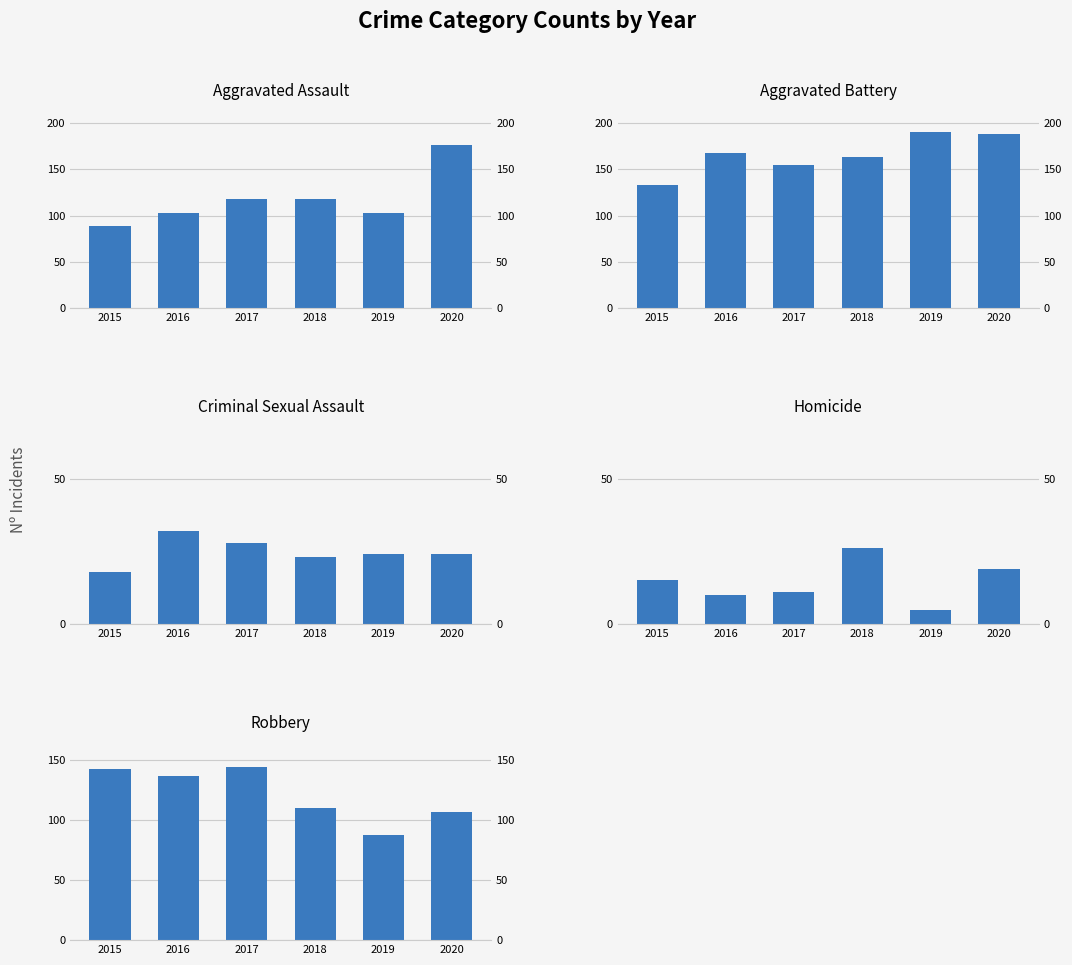

Where is Aggravated Assault nearest to the value 132?

2017